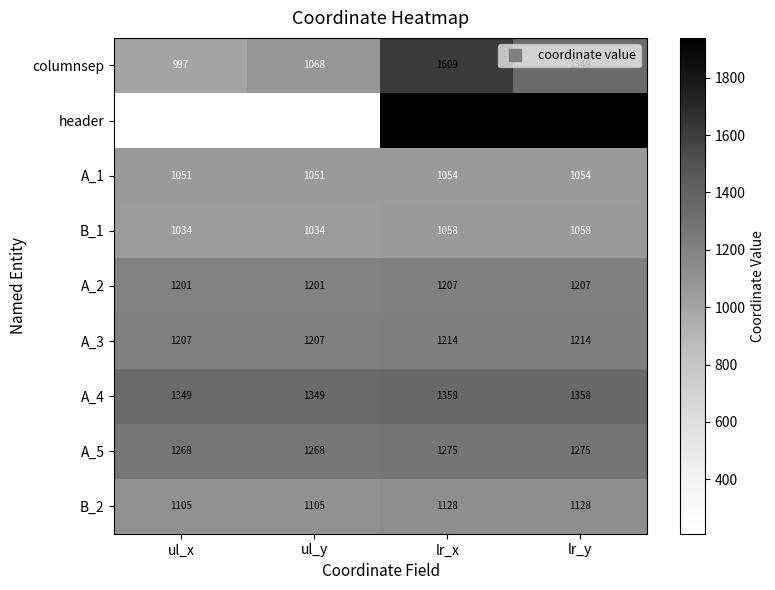

The A_2 series shows 1207 at lr_x. True or false?

True